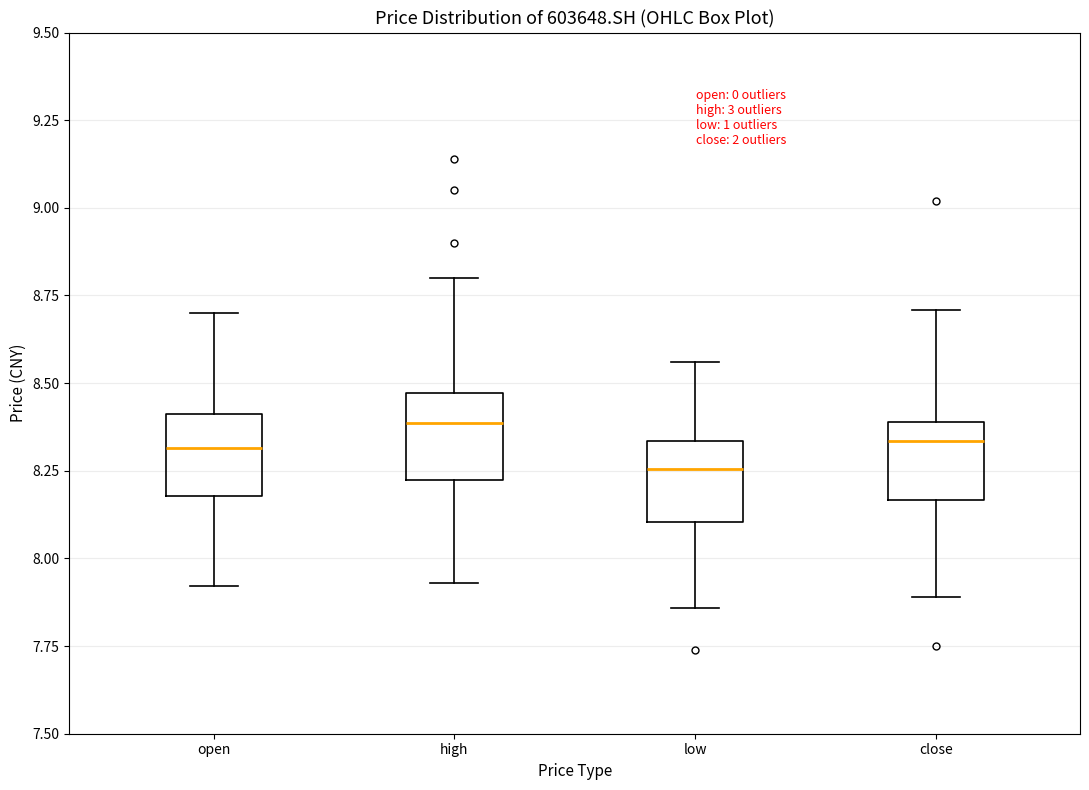

Reading left to right, read every box against the y-axis: the position of its median line, the range the box covers, and the ends of its whiskers. The values are not printed on the chart, so give them approximately, as read against the axis.

open: median 8.30, box 8.20 to 8.40, whiskers 7.90 to 8.70
high: median 8.40, box 8.25 to 8.45, whiskers 7.95 to 8.80
low: median 8.25, box 8.10 to 8.35, whiskers 7.85 to 8.55
close: median 8.35, box 8.15 to 8.40, whiskers 7.90 to 8.70